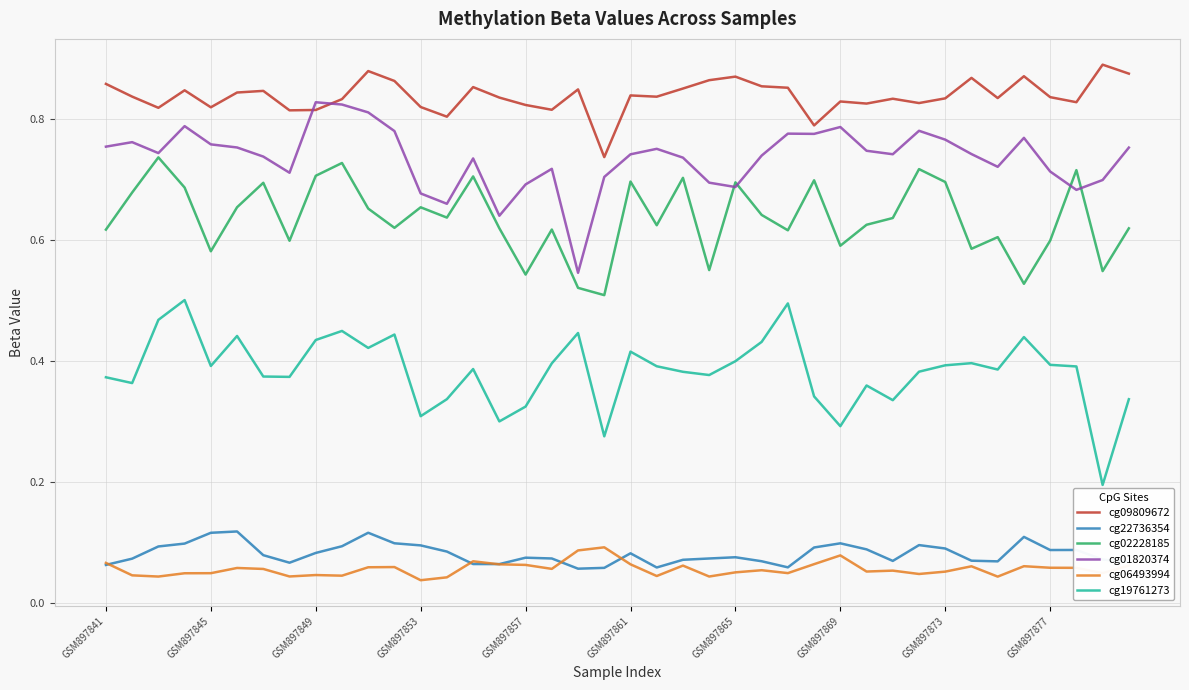

True or false: cg22736354 and cg01820374 cross at least once.

False